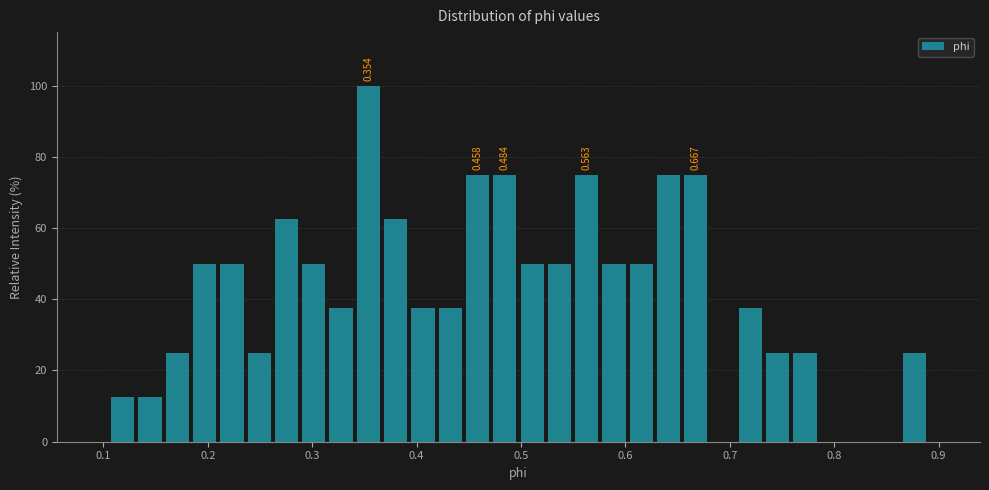

Around what value on the x-axis is the tallest bar? Give the approximate position of its centre, as read against the axis.

0.35